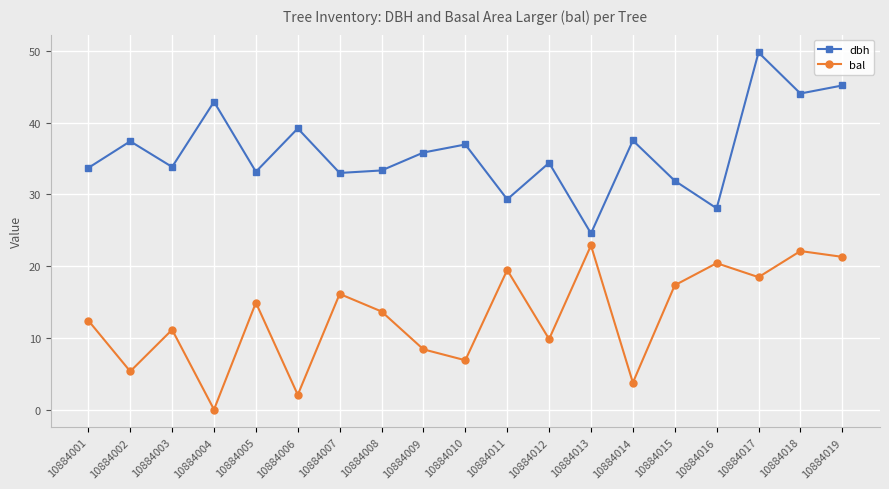

At which category is the sum across all series the highest?

10884017